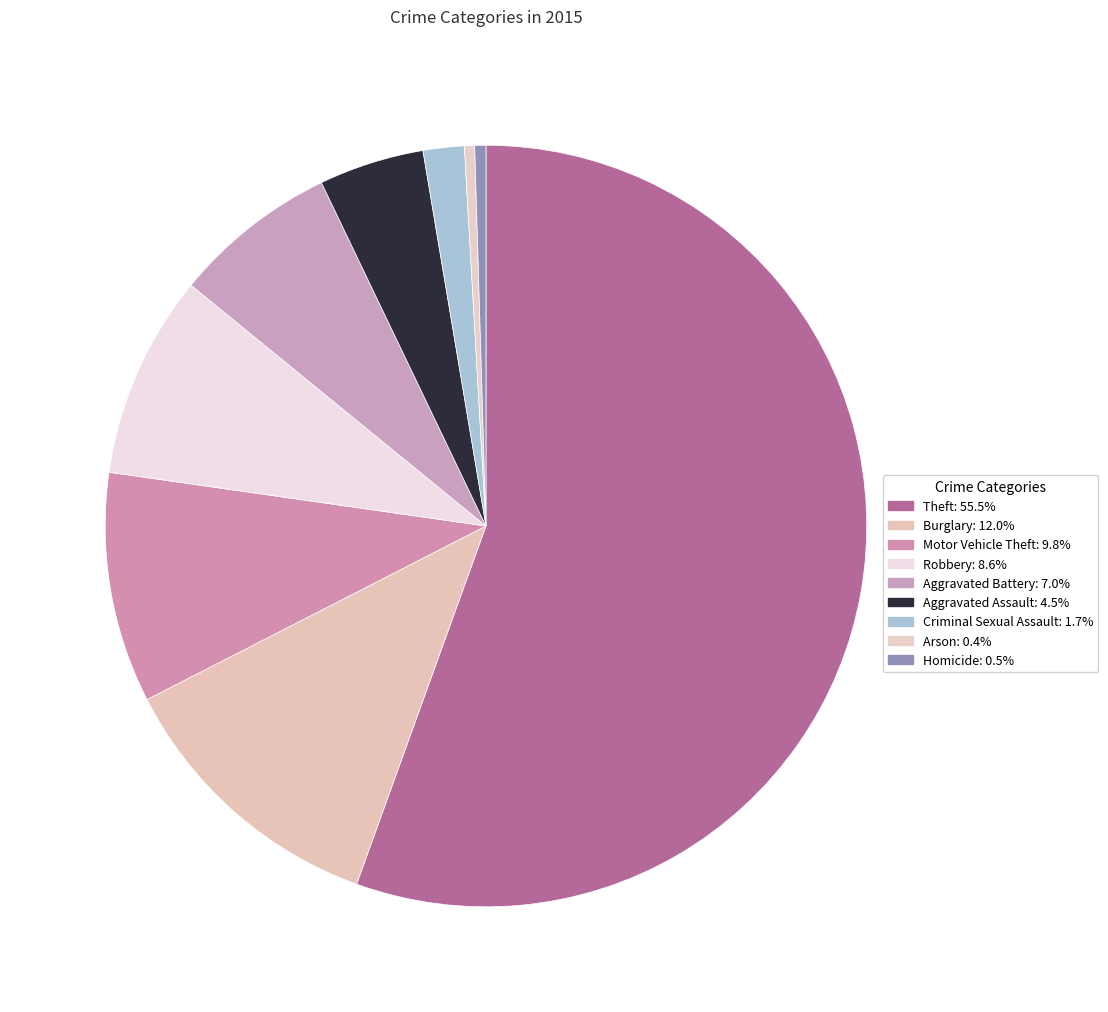

Which slice is the smallest?

Arson